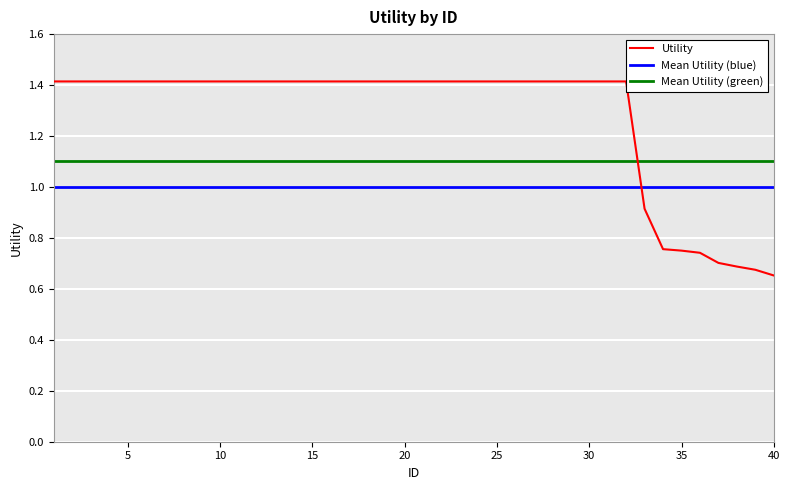

Reading right to left, extract all data points from this chart.

0.7	0.7	0.7	0.7	0.7	0.8	0.8	0.9	1.4	1.4	1.4	1.4	1.4	1.4	1.4	1.4	1.4	1.4	1.4	1.4	1.4	1.4	1.4	1.4	1.4	1.4	1.4	1.4	1.4	1.4	1.4	1.4	1.4	1.4	1.4	1.4	1.4	1.4	1.4	1.4